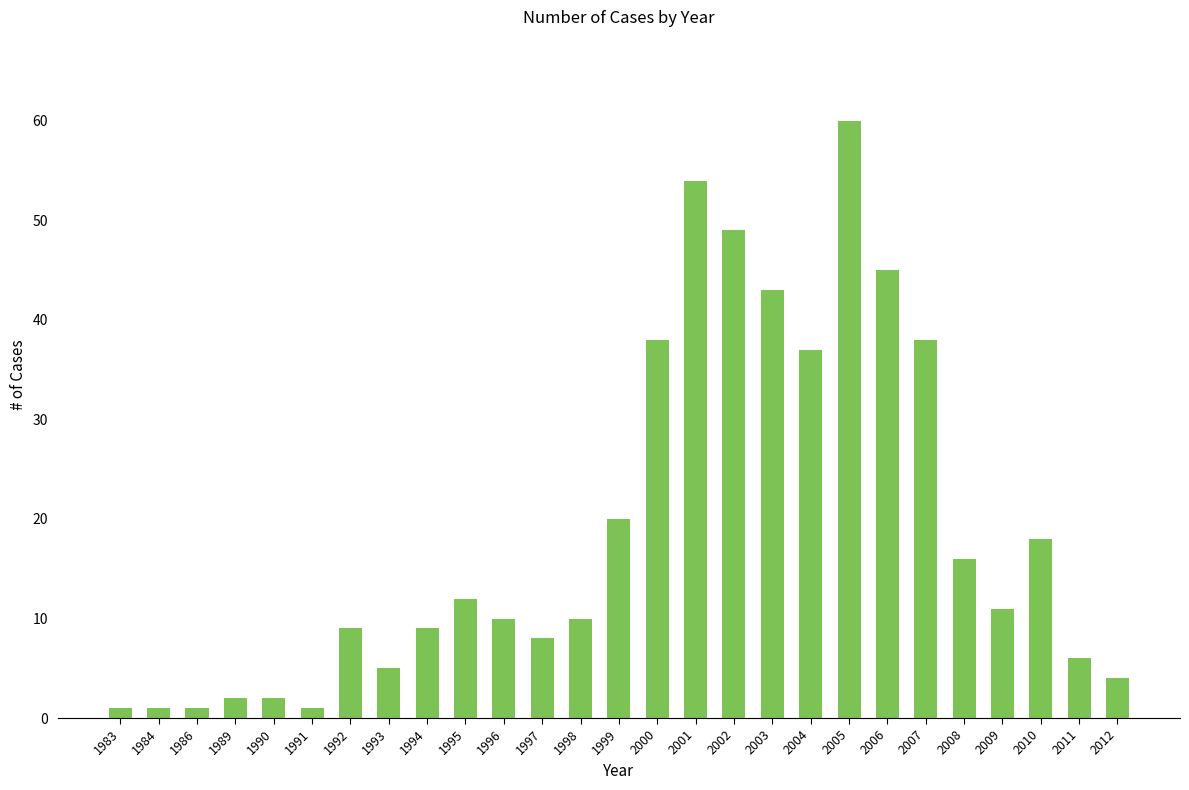

The value at 1998 is 2. True or false?

False